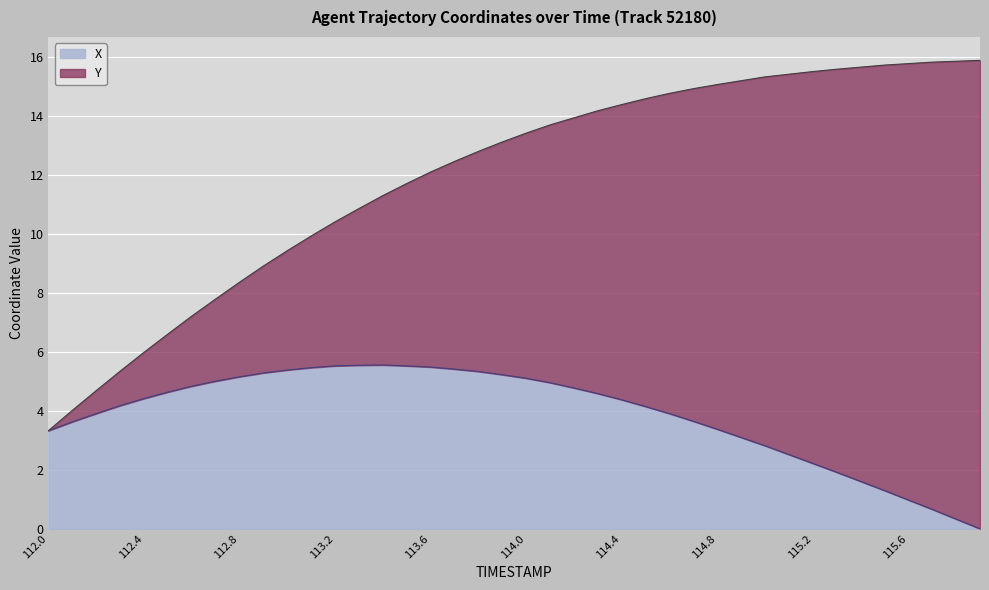

How many interior local peaks (higher than both neighbors) does the data have?

1